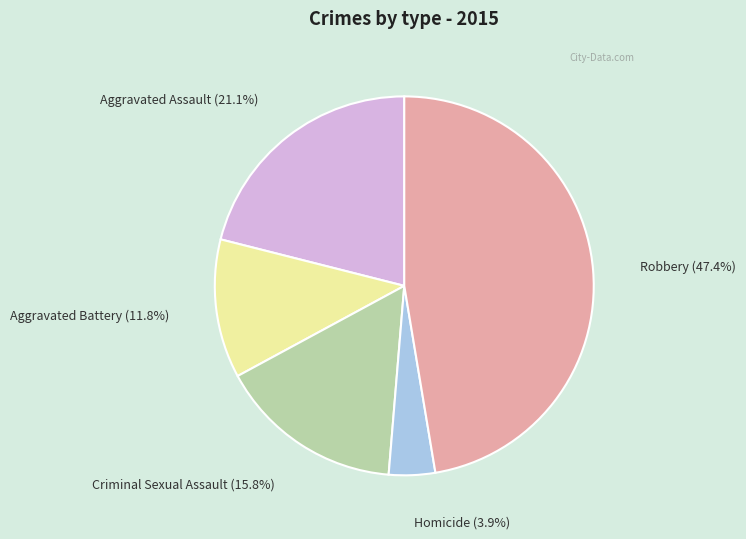

To the nearest percent, what percentage of the pie is Homicide?

4%